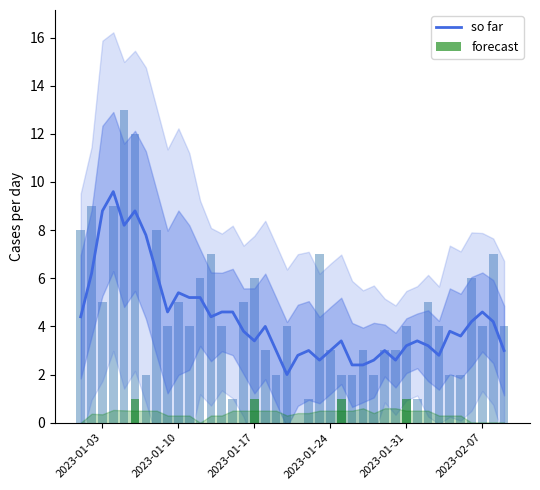

How many data points in so far are less than 4?

16